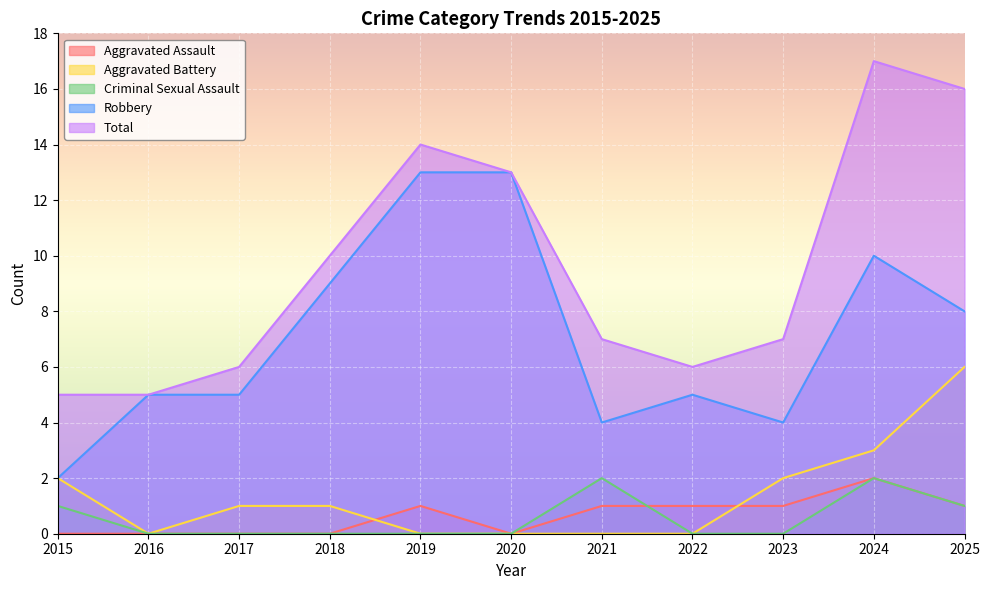

How many lines are shown in the chart?

5